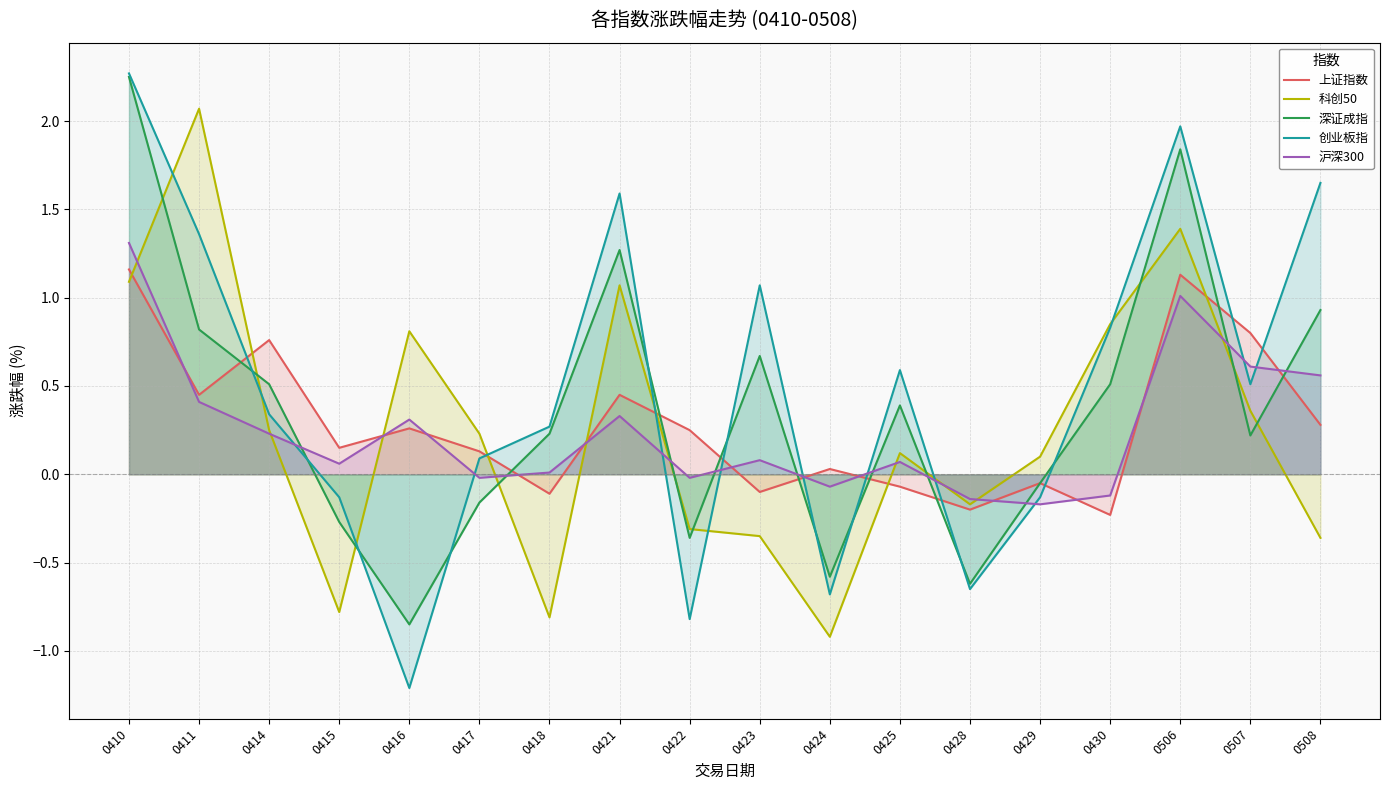

How many negative values does the 沪深300 series have?

6